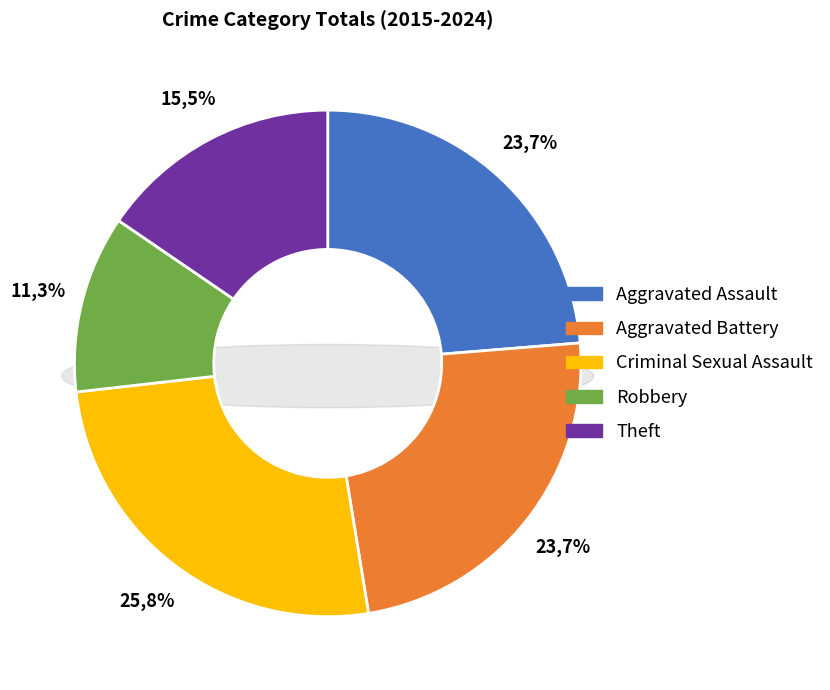

How much of the chart is everything except Criminal Sexual Assault?

74.2%